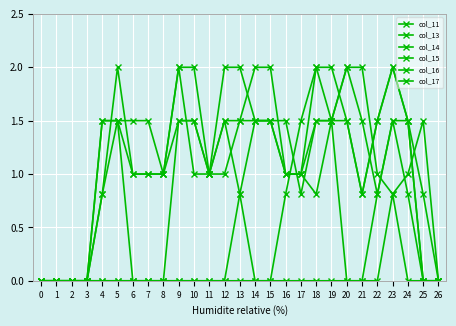

Which series ends up on top after the final intersection of col_14 and col_15?

col_15